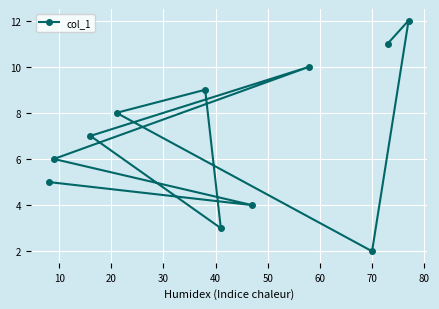

What is the average value?

7